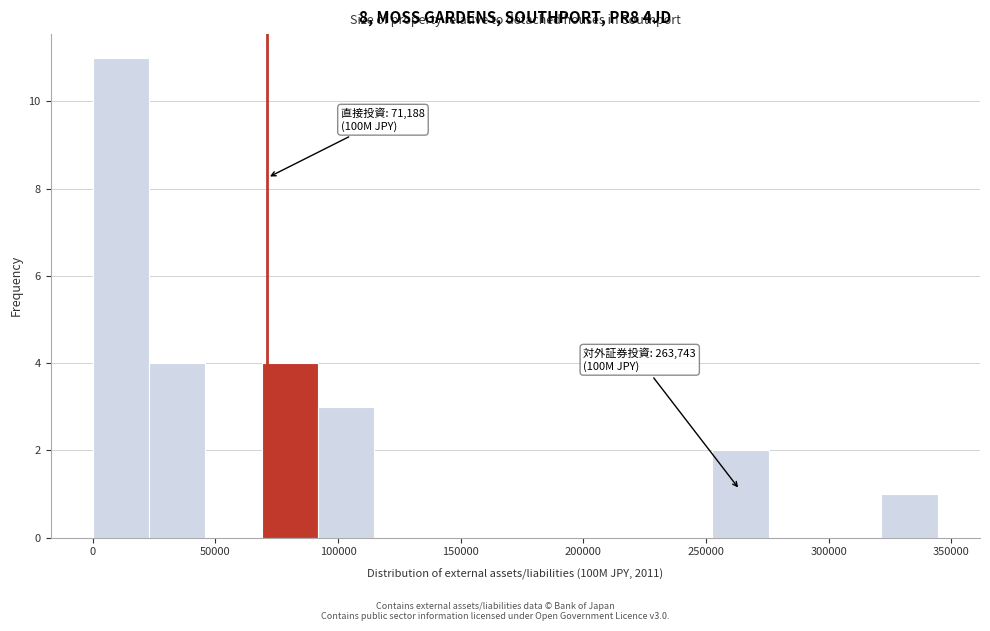

Which range on the x-axis has the tallest bar?

0 to 25000